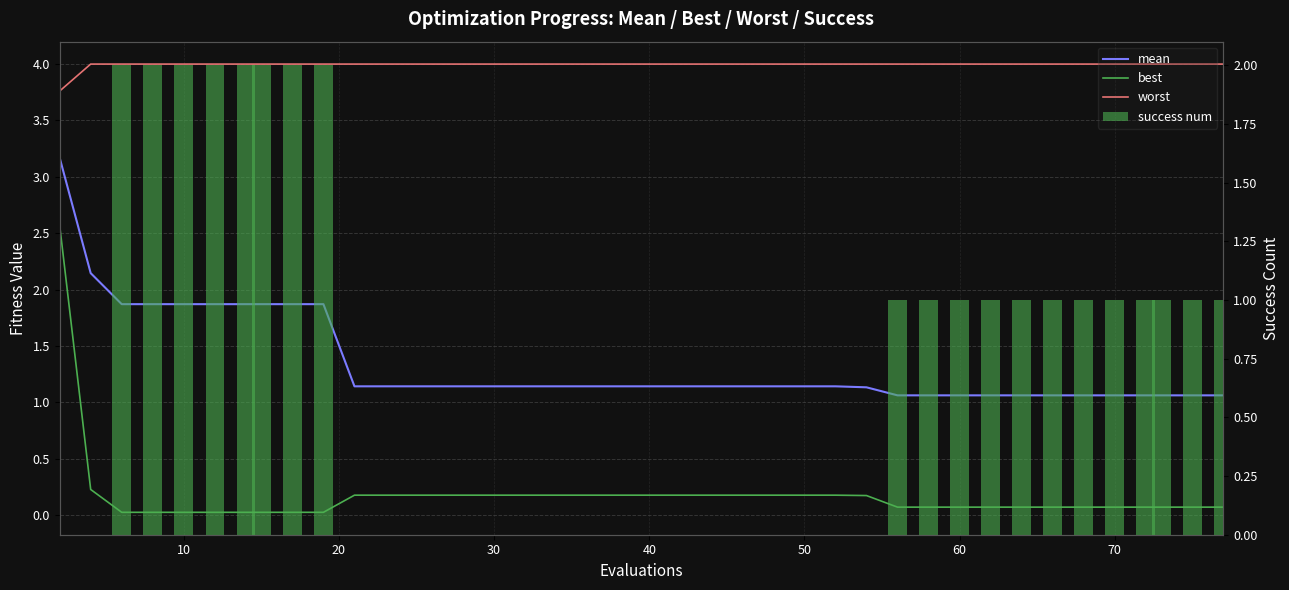

Count the number of data series in this chart.

4